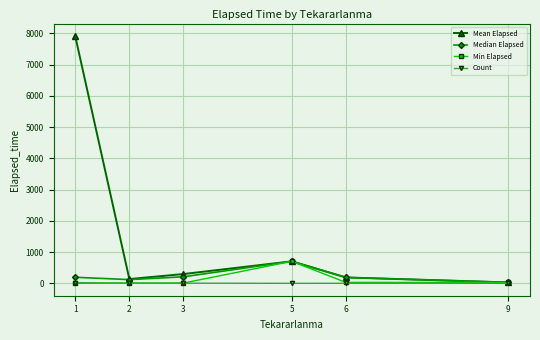

What is the total value across all series at 2?

272.8